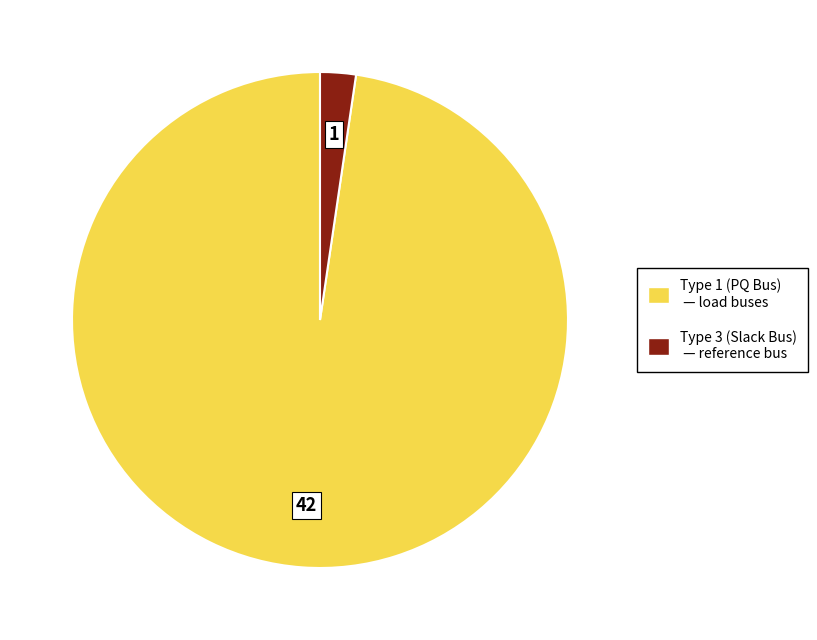

Is there any slice that represents more than half of the pie?

Yes